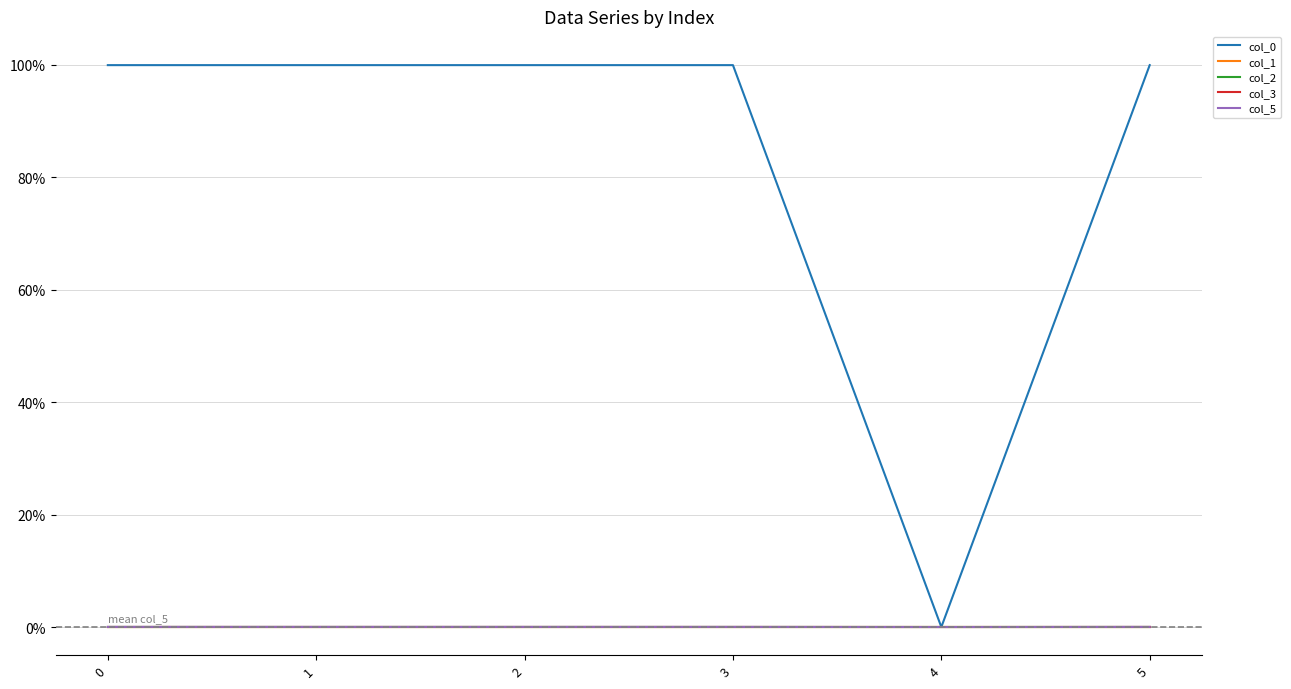

Reading left to right, list all the values displayed in this chart.

col_0: 1.0	1.0	1.0	1.0	0.0	1.0
col_1: 0.0	0.0	0.0	0.0	0.0	0.0
col_2: 0.0	-0.0	0.0	-0.0	0.0	-0.0
col_3: 0.0	0.0	-0.0	-0.0	0.0	-0.0
col_5: 0.0	0.0	0.0	0.0	0.0	0.0